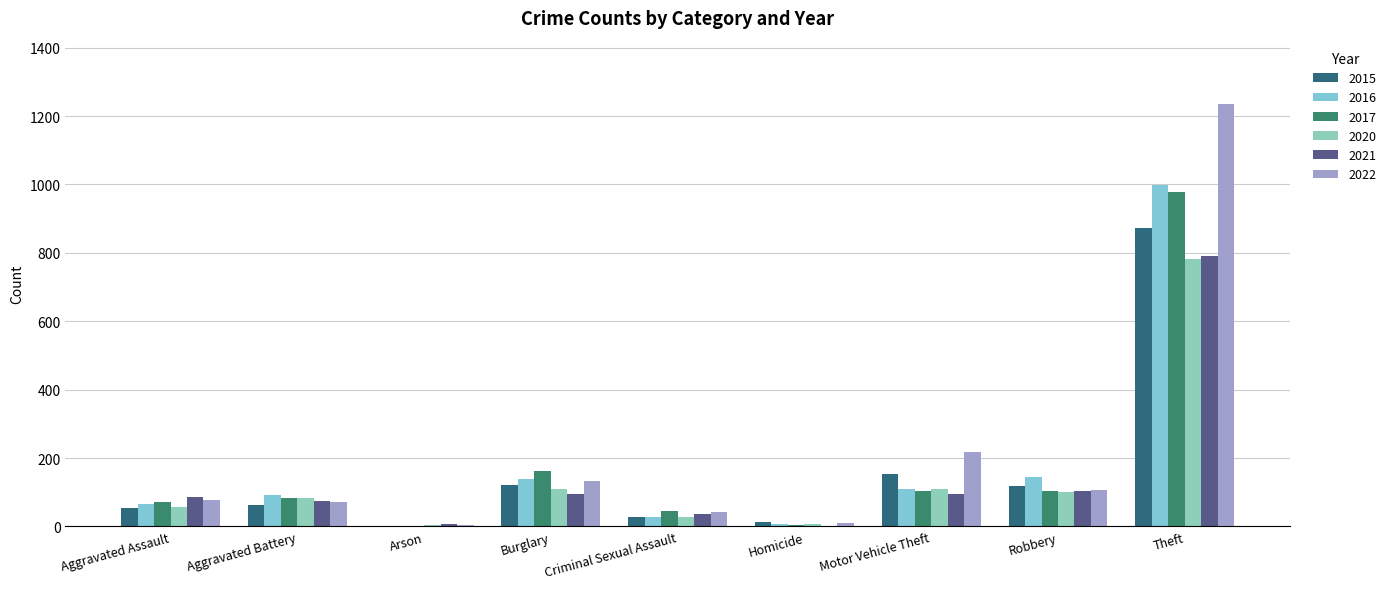

Which series has the largest range (max minus min)?

2022